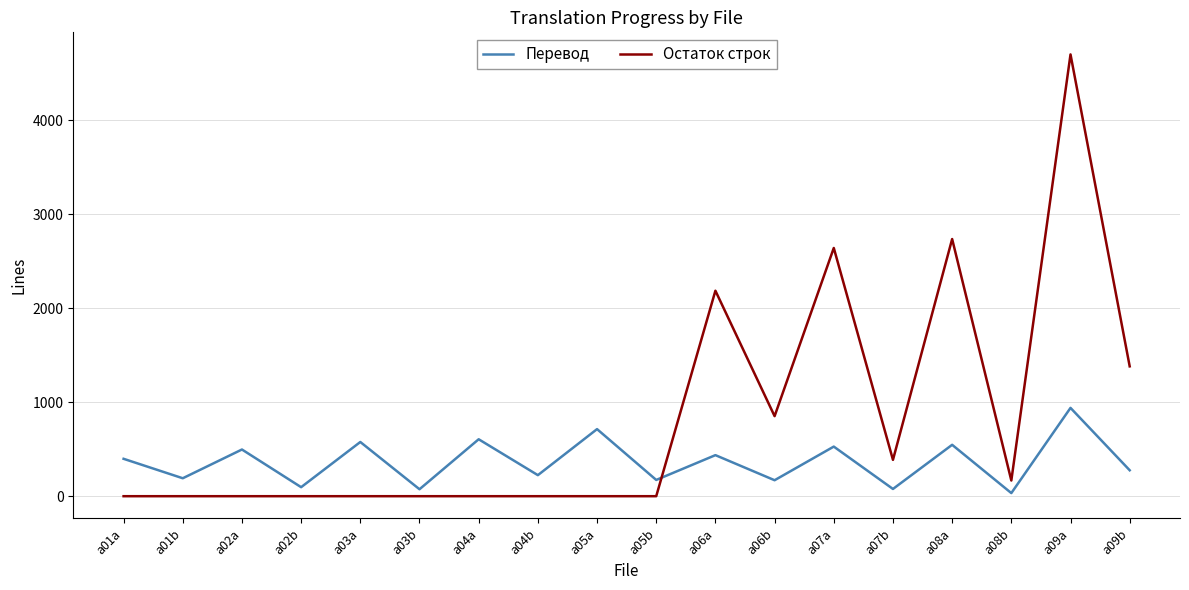

At which label is Остаток строк closest to 2351?

a06a